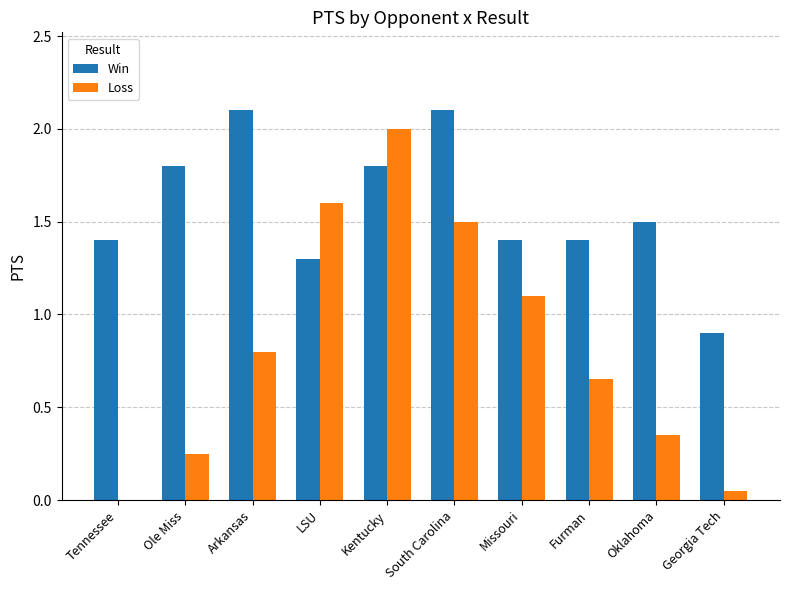

Between LSU and Oklahoma, which series saw the biggest shift?

Loss